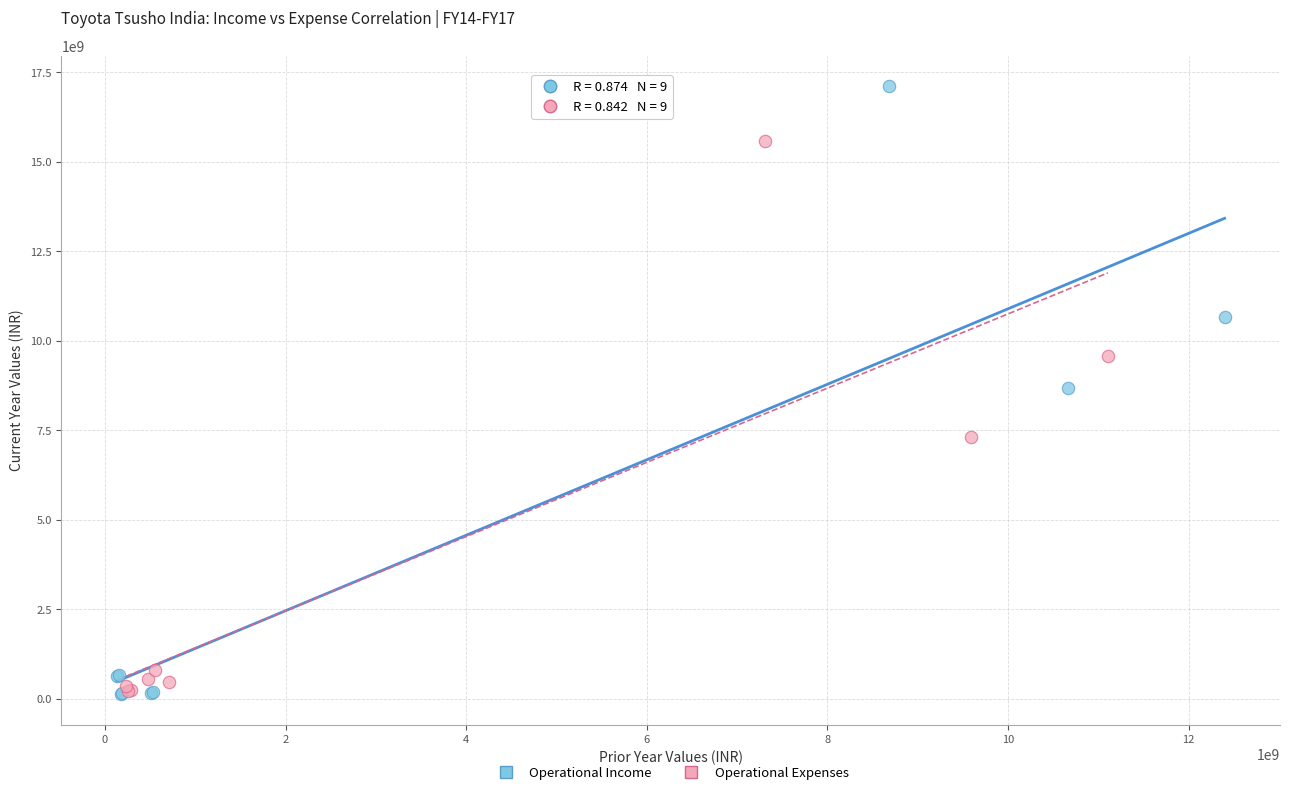

Which series has the largest Y range (max minus min)?

Operational Income